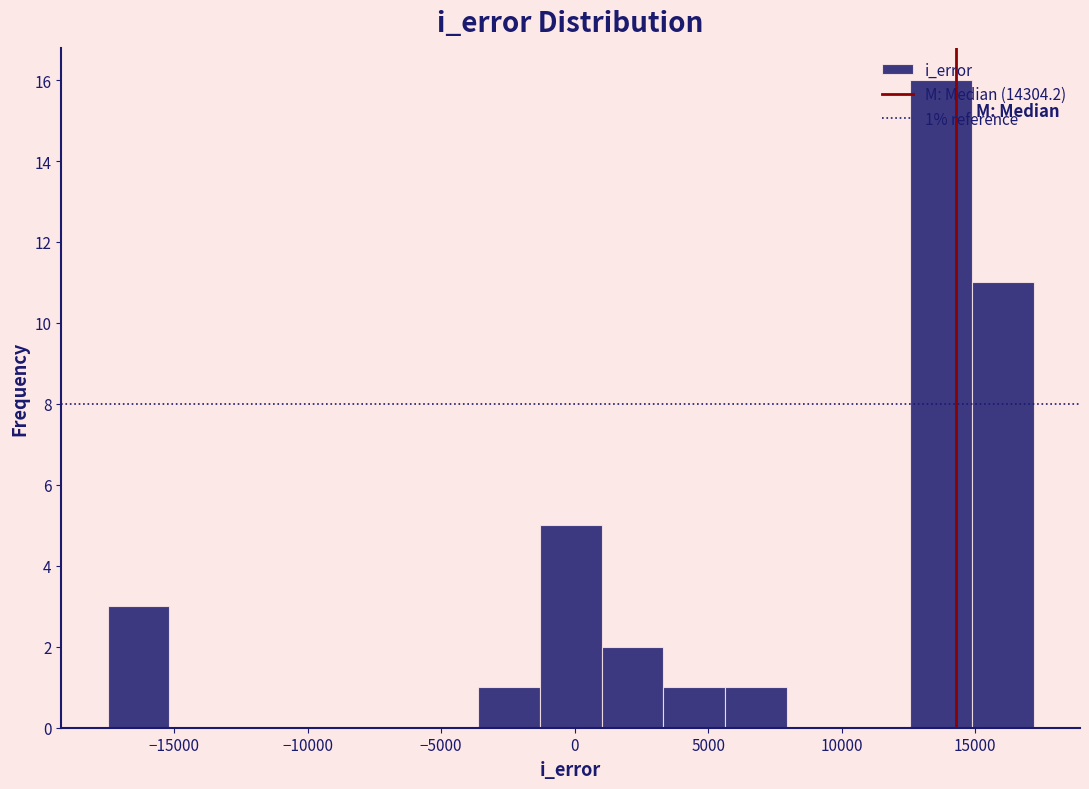

Which range on the x-axis has the tallest bar?

12500 to 15000